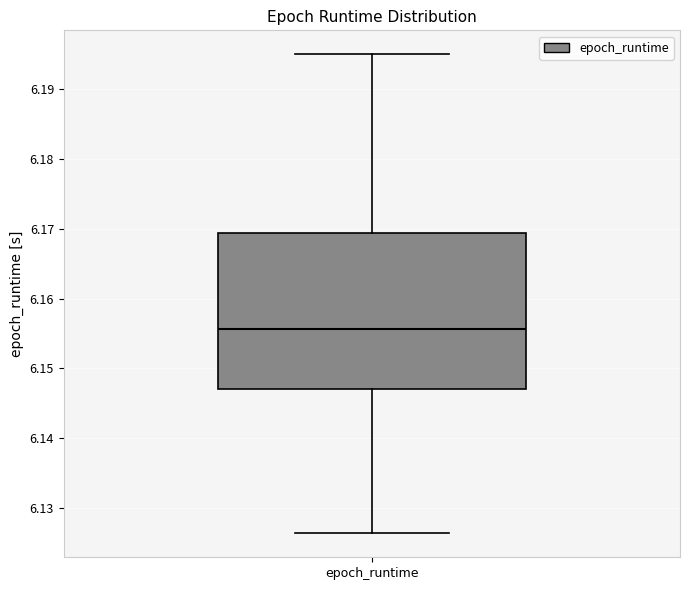

Transcribe this box plot: give where the median line is, the range the box spans, and where the two whiskers end, as read against the y-axis. The values are not printed on the chart, so give them approximately, as read against the axis.

median 6.156, box 6.147 to 6.169, whiskers 6.126 to 6.195